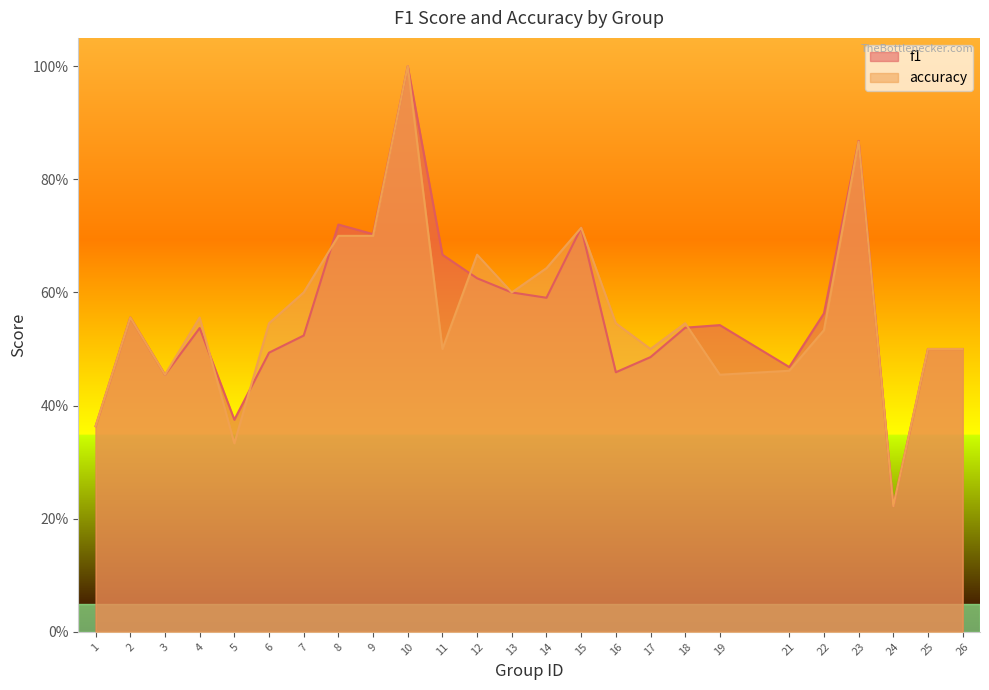

Is it true that f1 equals 0.5 at 4?

True